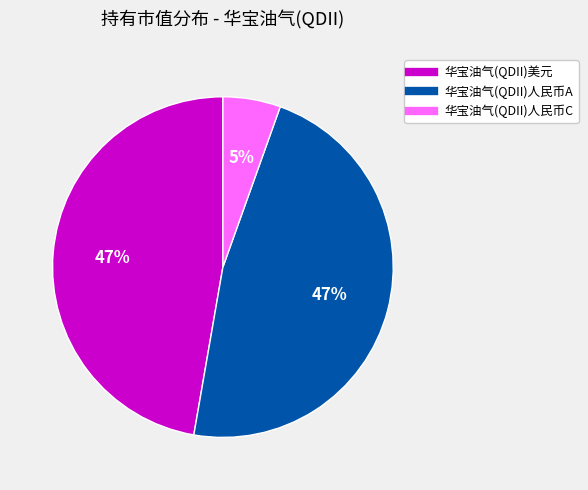

To the nearest percent, what is the average slice percentage?

33%